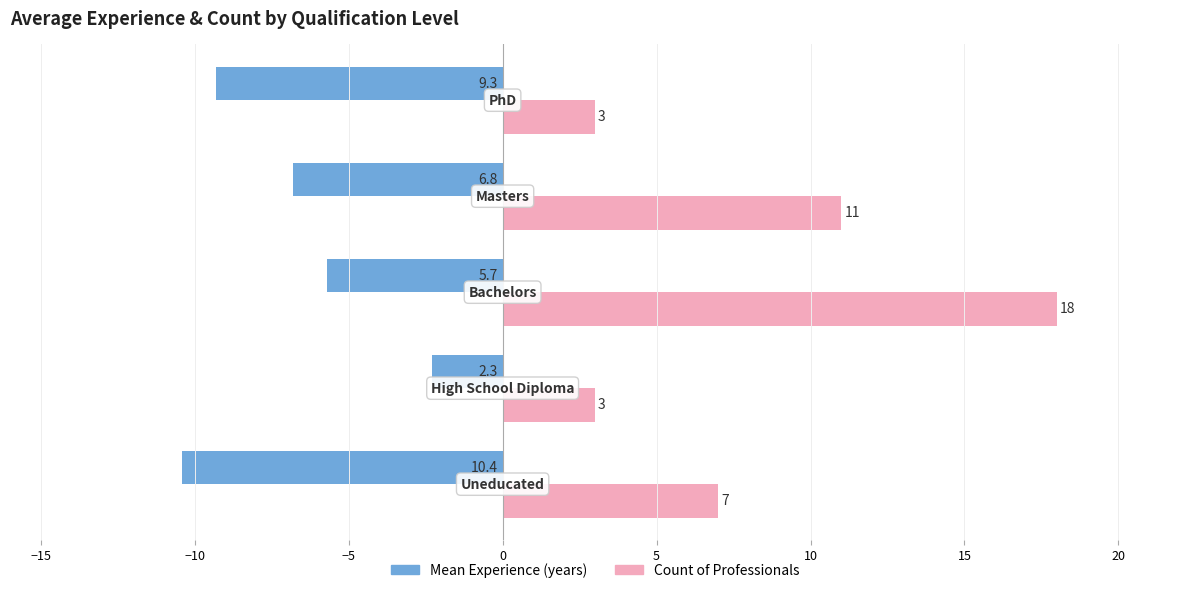

Which series has the widest spread of values?

Count of Professionals